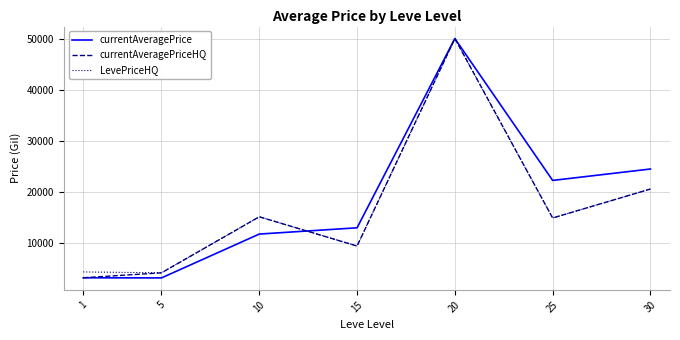

What is the minimum value for currentAveragePriceHQ?

3134.7